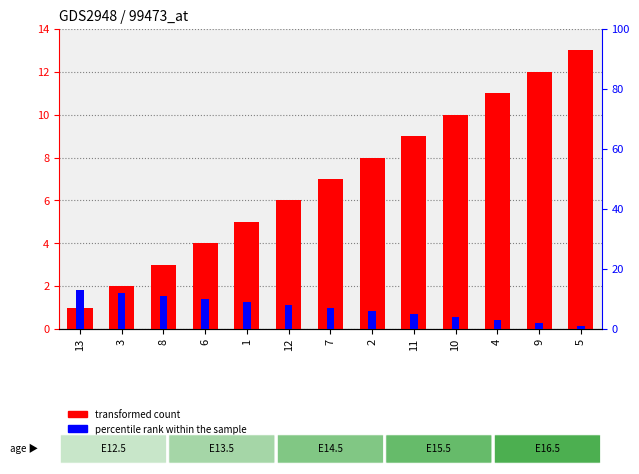

What is the label of the 6th bar from the left?

12